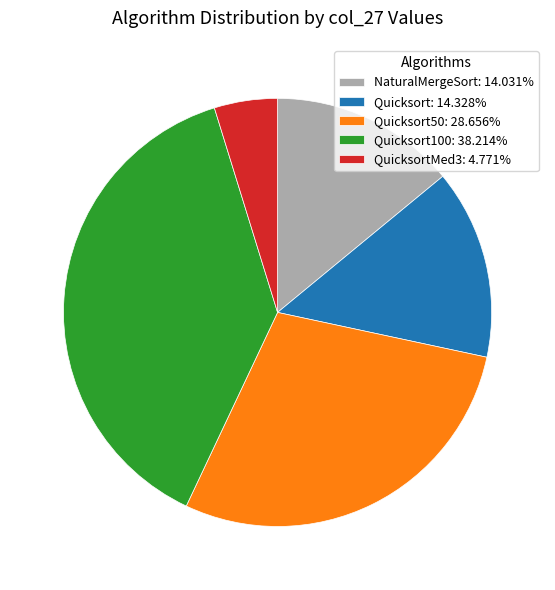

How many slices are in this pie chart?

5